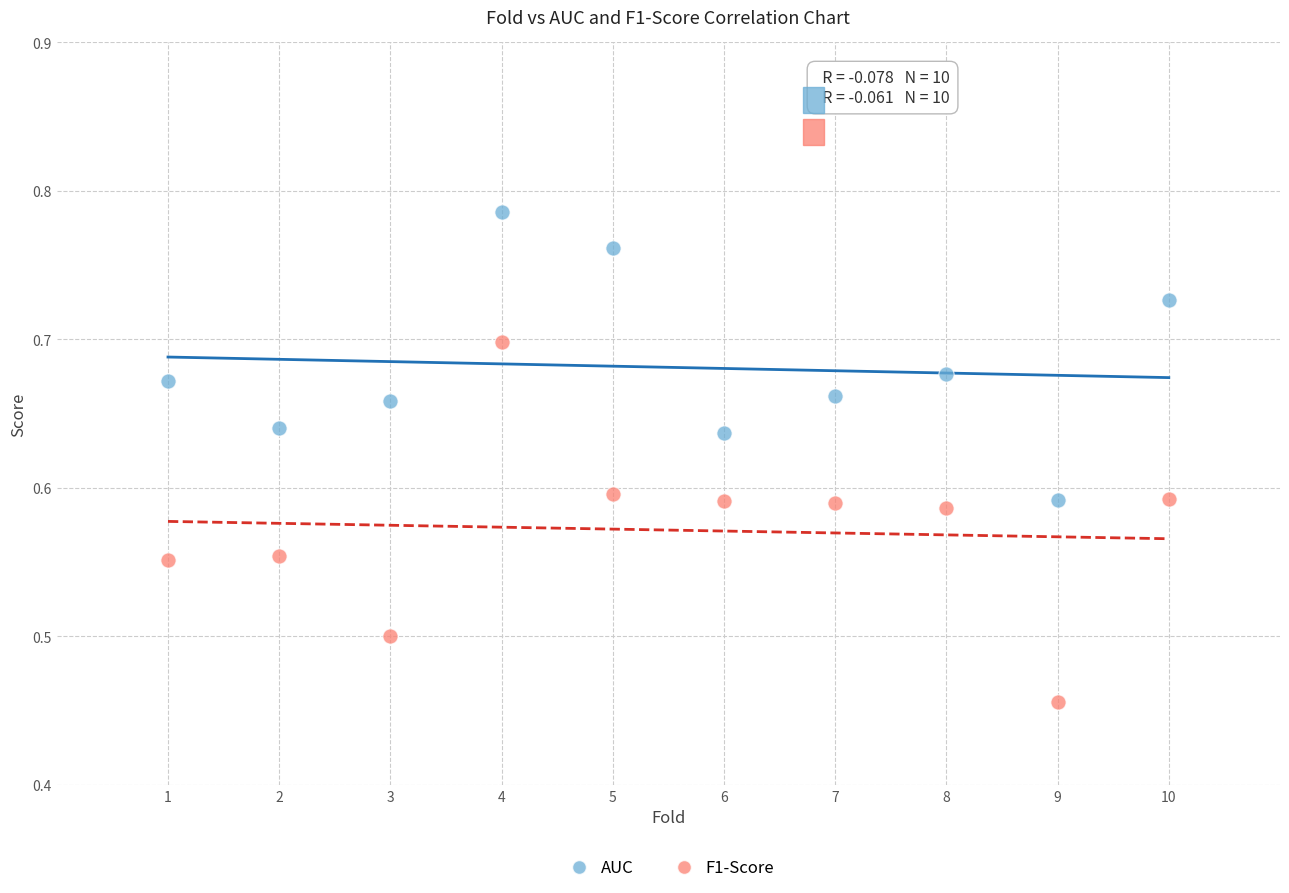

Which series reaches the maximum Y coordinate?

AUC